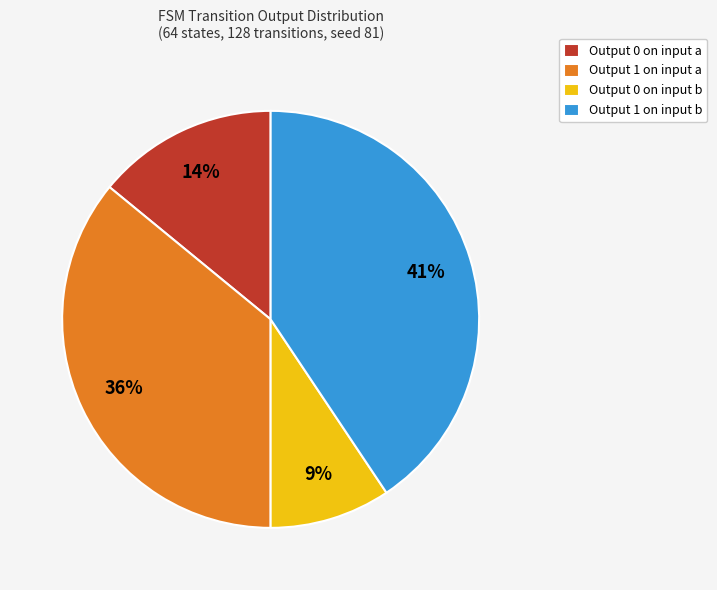

What is the smallest slice in the pie chart?

Output 0 on input b